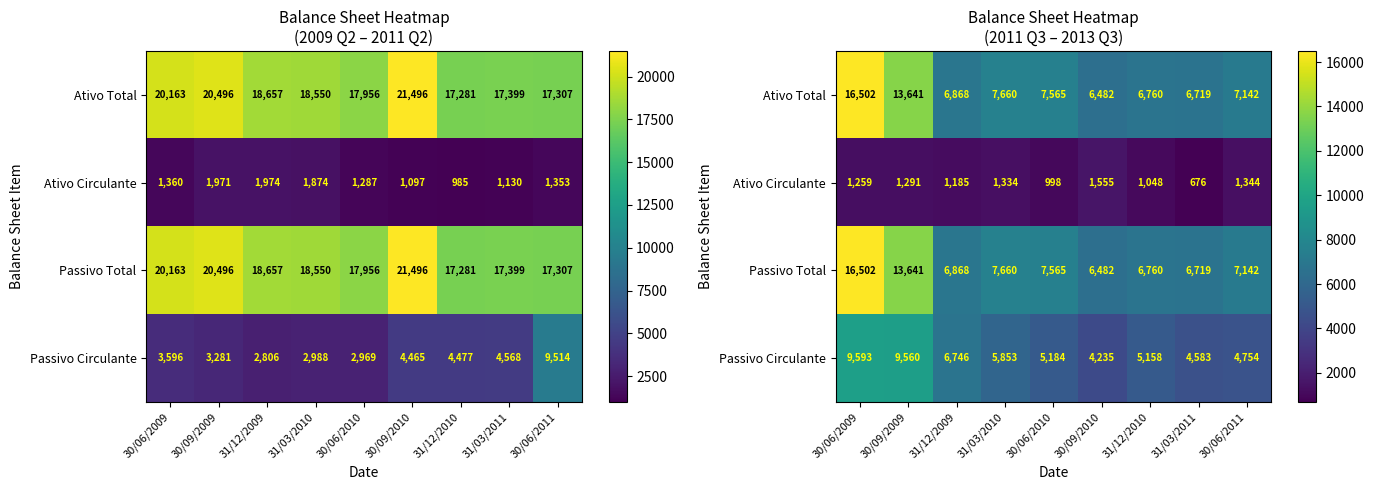

How many values in the Passivo Total series are below 7142?

4